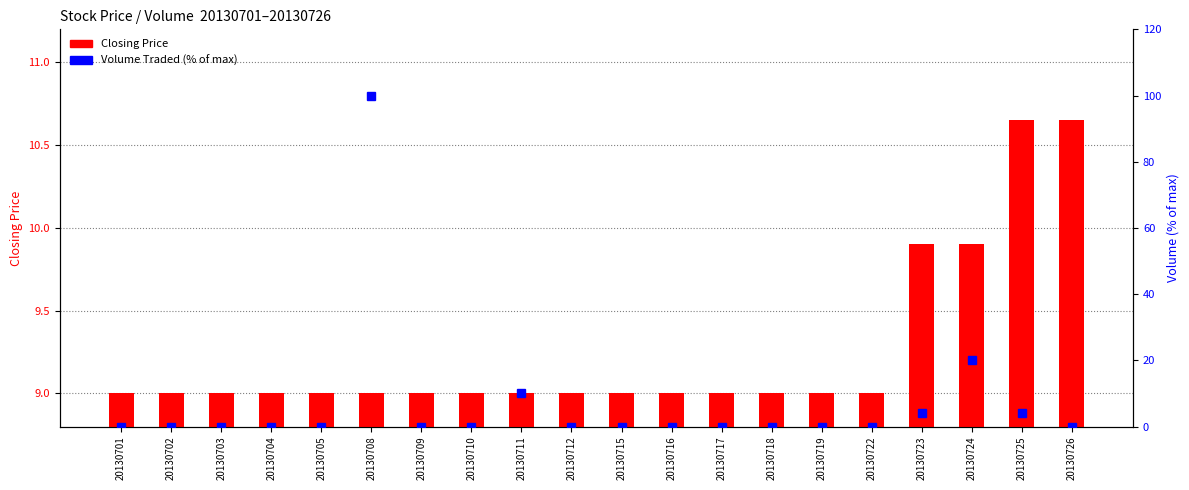

List the series in order of their peak value, lowest first.

Closing Price, Volume Traded (% of max)